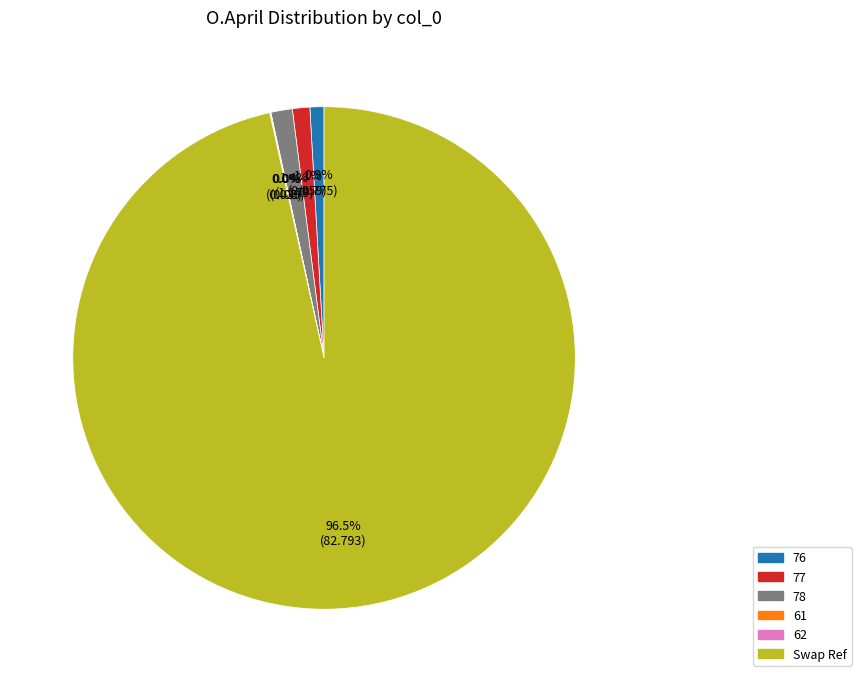

The 77 slice represents 11% of the pie. True or false?

False